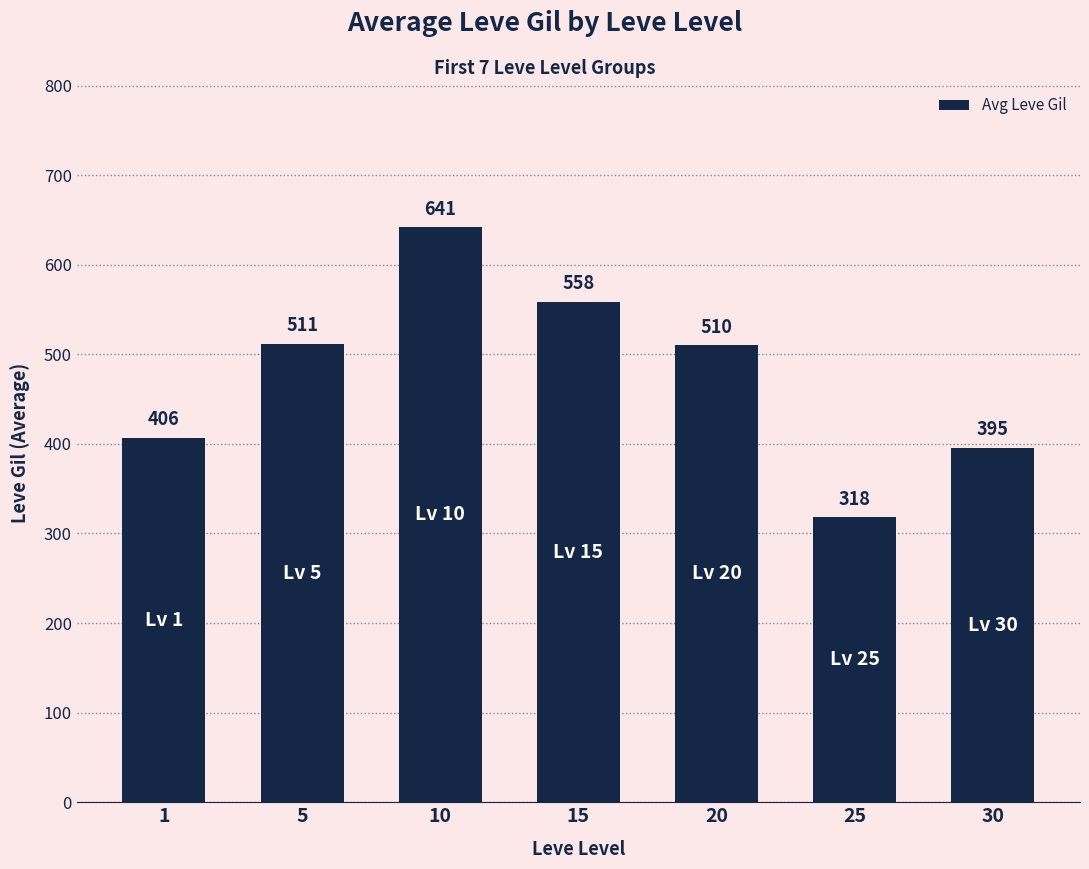

Does the chart contain stacked bars?

No